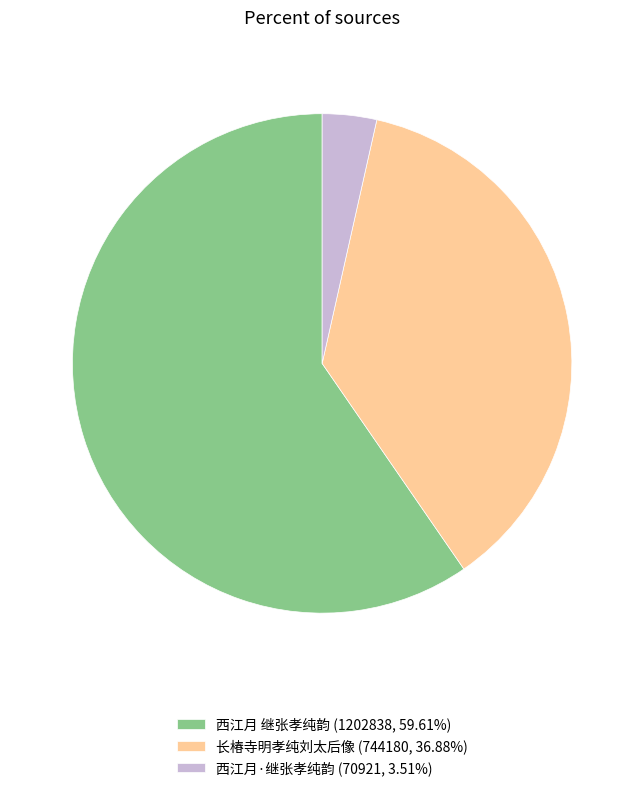

Which slice represents more than half of the pie?

西江月 继张孝纯韵